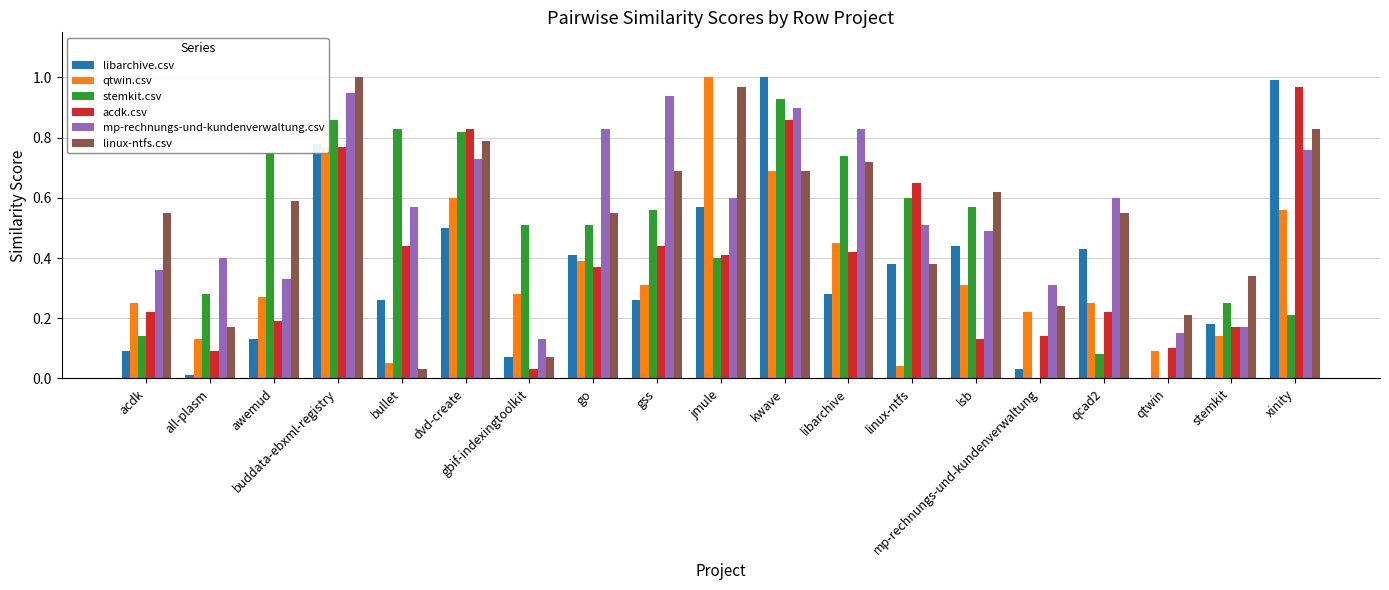

The value of mp-rechnungs-und-kundenverwaltung.csv at dvd-create is 0.7. True or false?

True